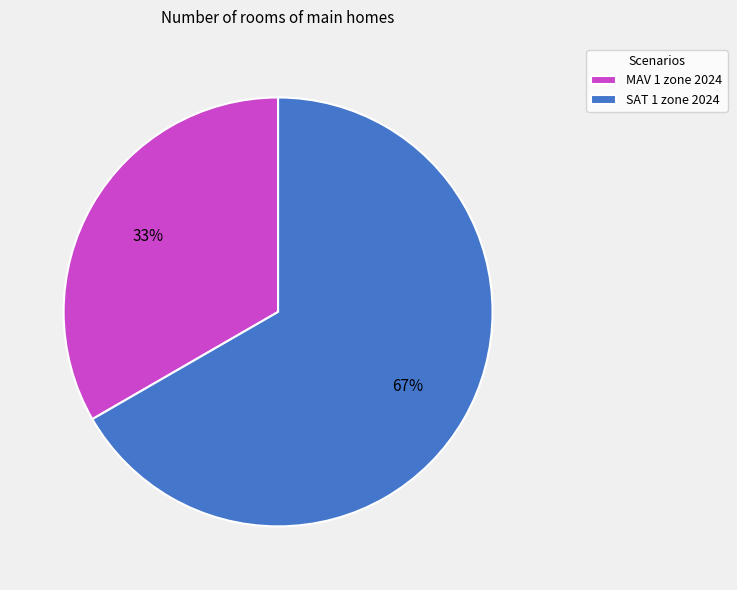

What is the smallest slice in the pie chart?

MAV 1 zone 2024